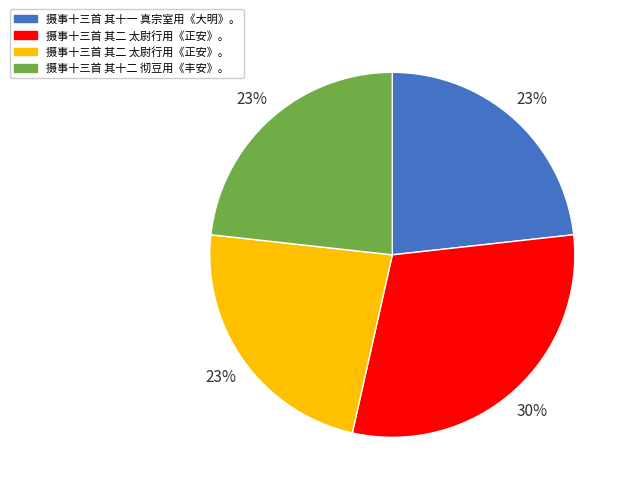

To the nearest percent, what is the average slice percentage?

25%